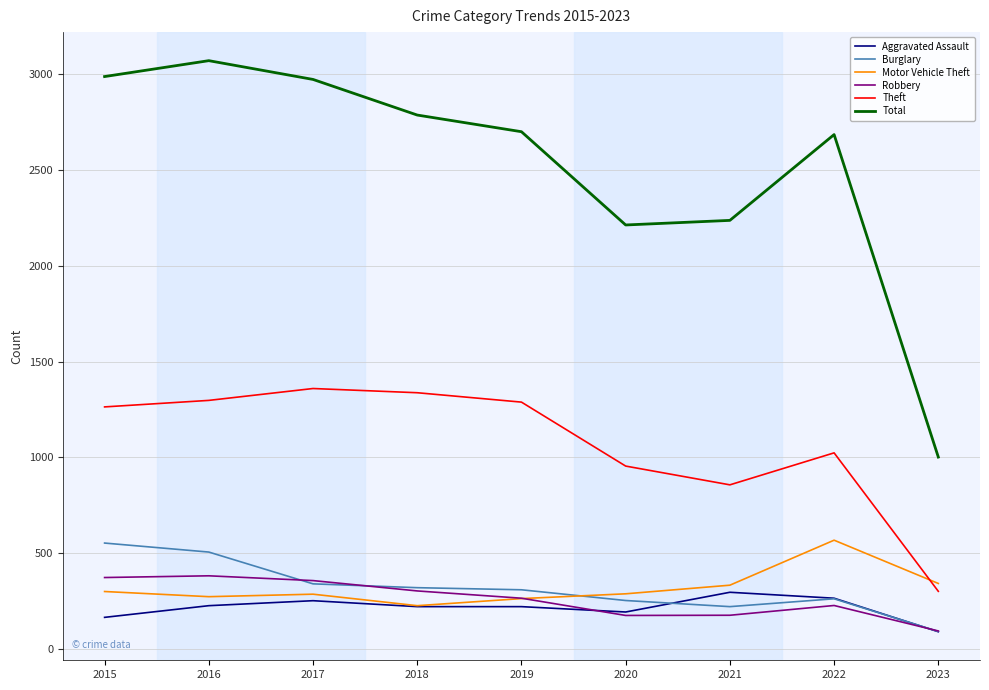

True or false: Total has a value of 2237 at 2021.

True